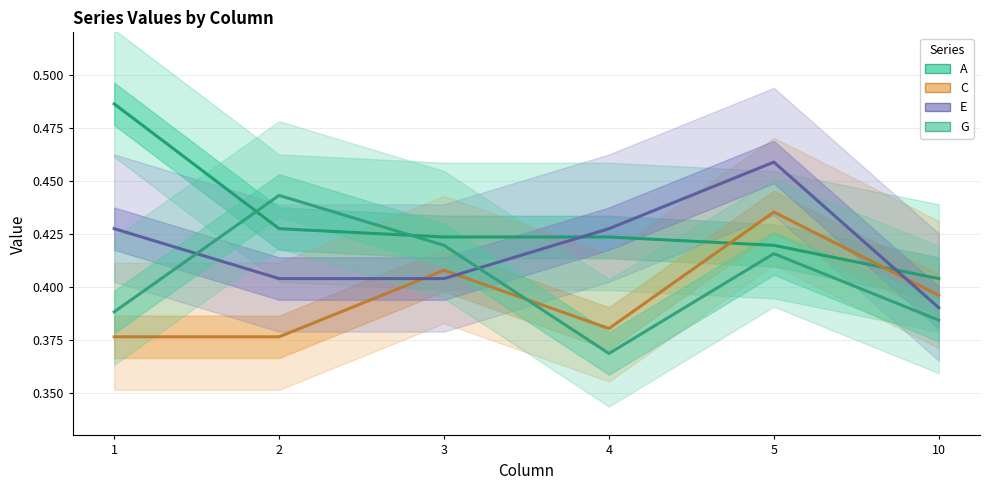

What is the average value of the A series?

0.4